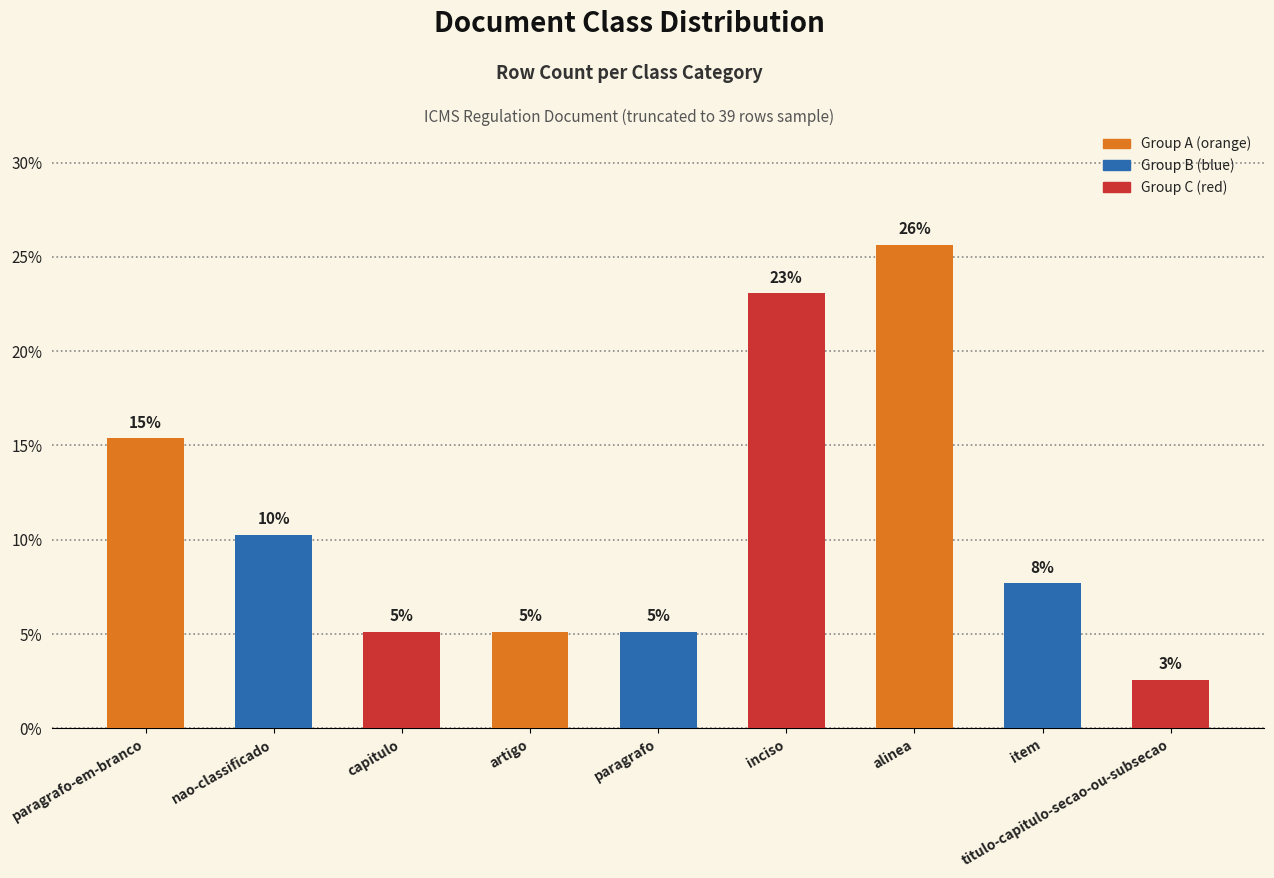

Which category has the lowest value across all series?

titulo-capitulo-secao-ou-subsecao